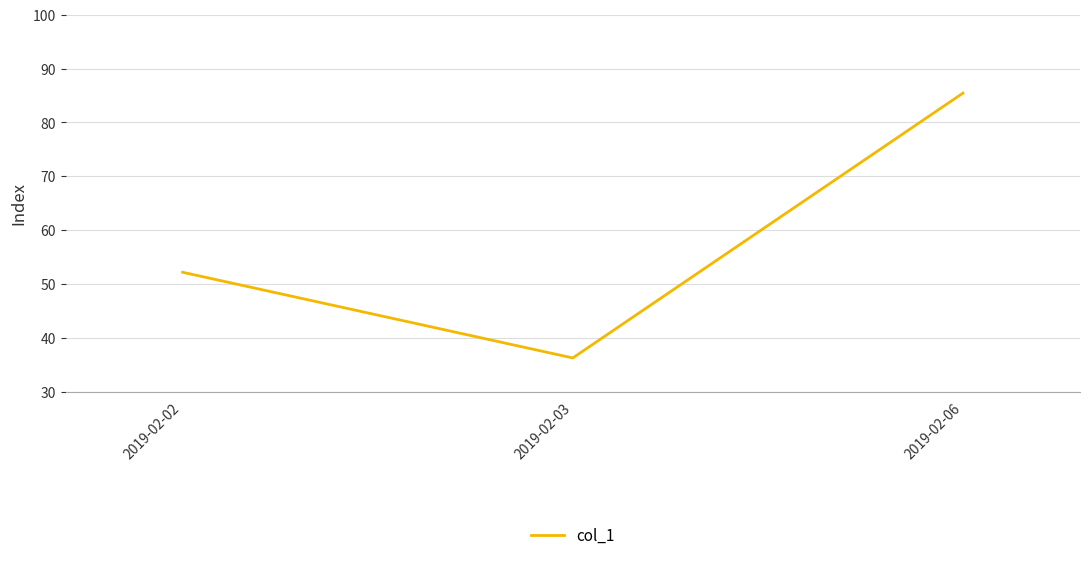

Is it true that the value at 2019-02-02 is 52.2?

True